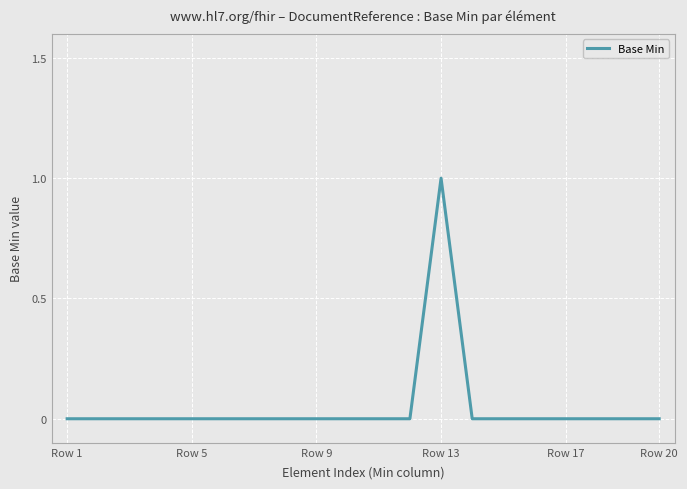

Reading right to left, list all the values displayed in this chart.

0	0	0	0	0	0	0	1	0	0	0	0	0	0	0	0	0	0	0	0